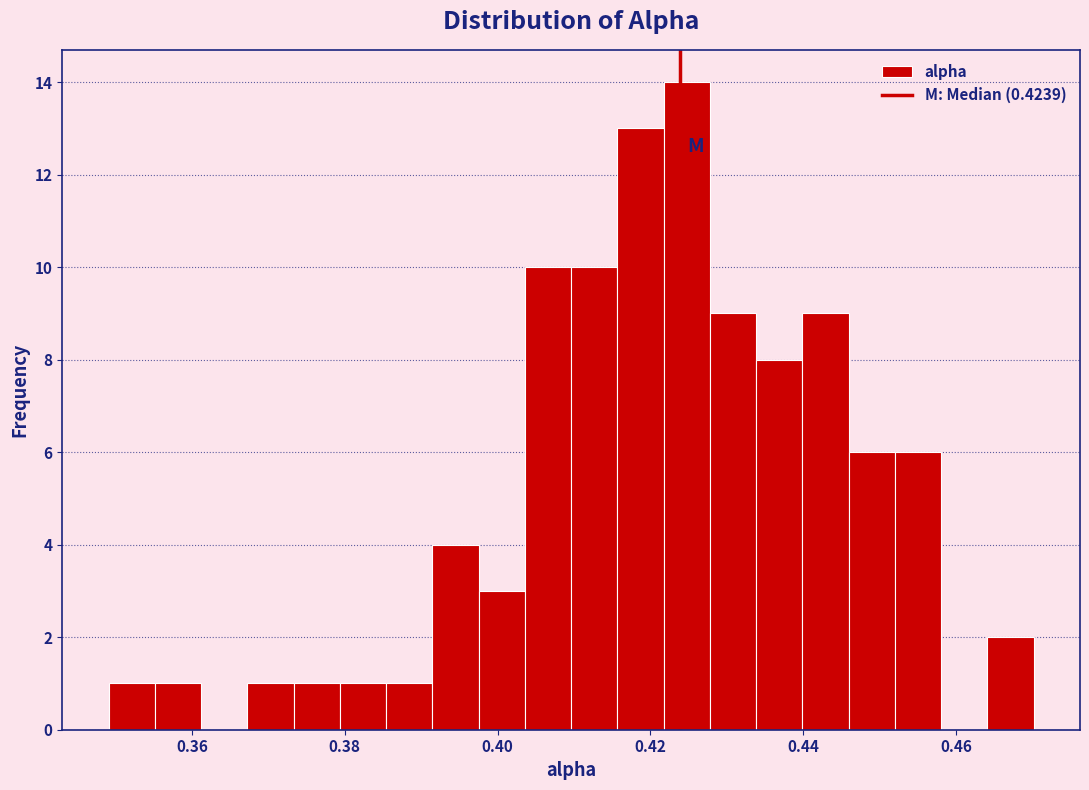

Read against the x-axis, roughly where is the centre of the tallest bar?

0.424